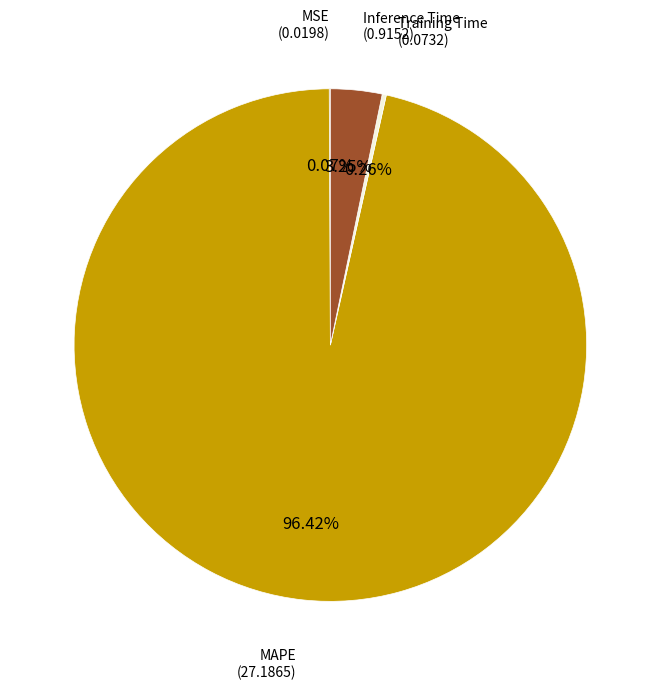

Which slice is the largest?

MAPE